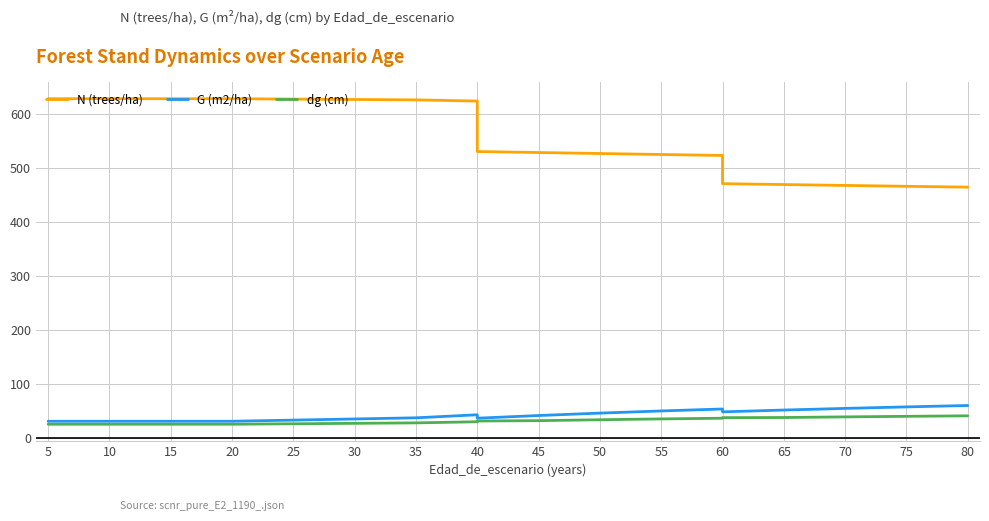

What is the highest value of the N (trees/ha) series?

627.6